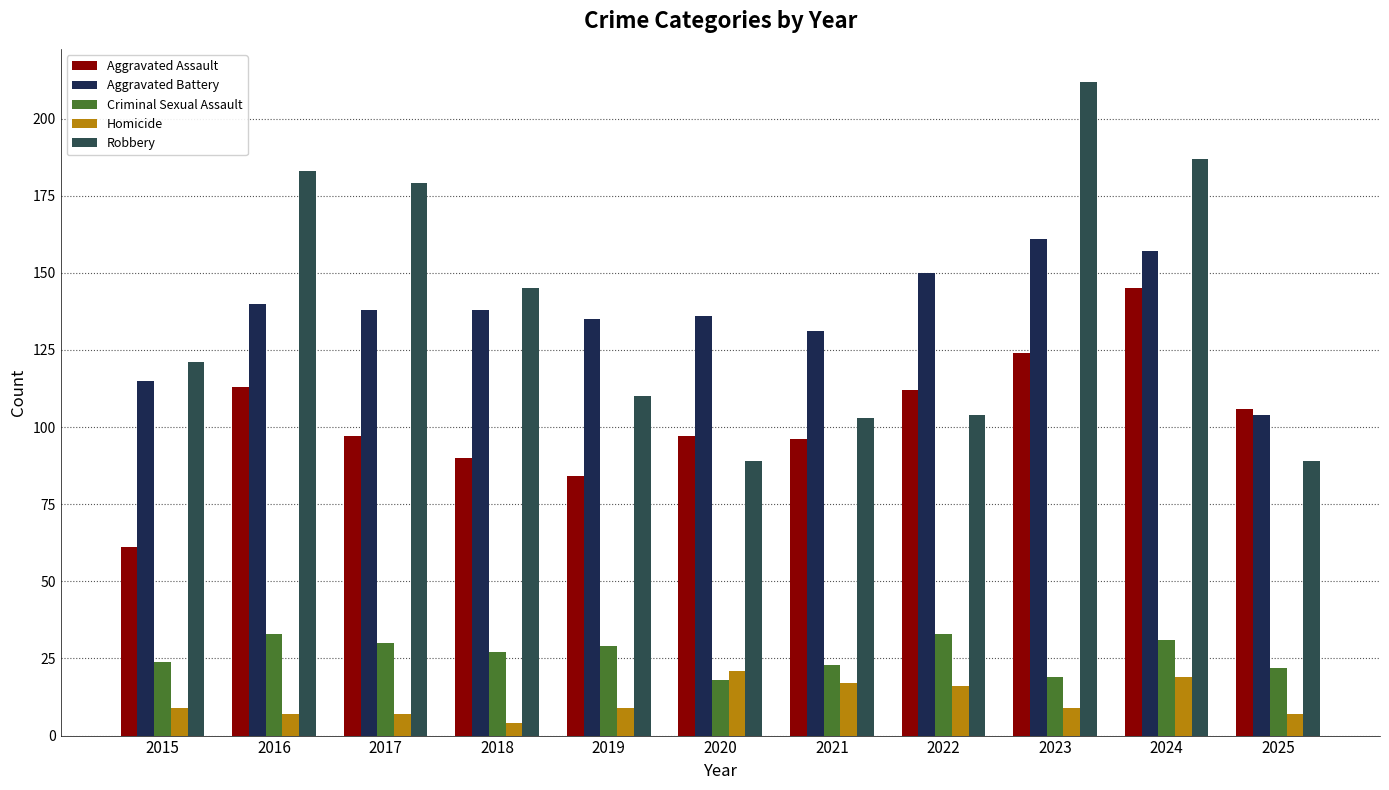

The Aggravated Battery series shows 72 at 2025. True or false?

False